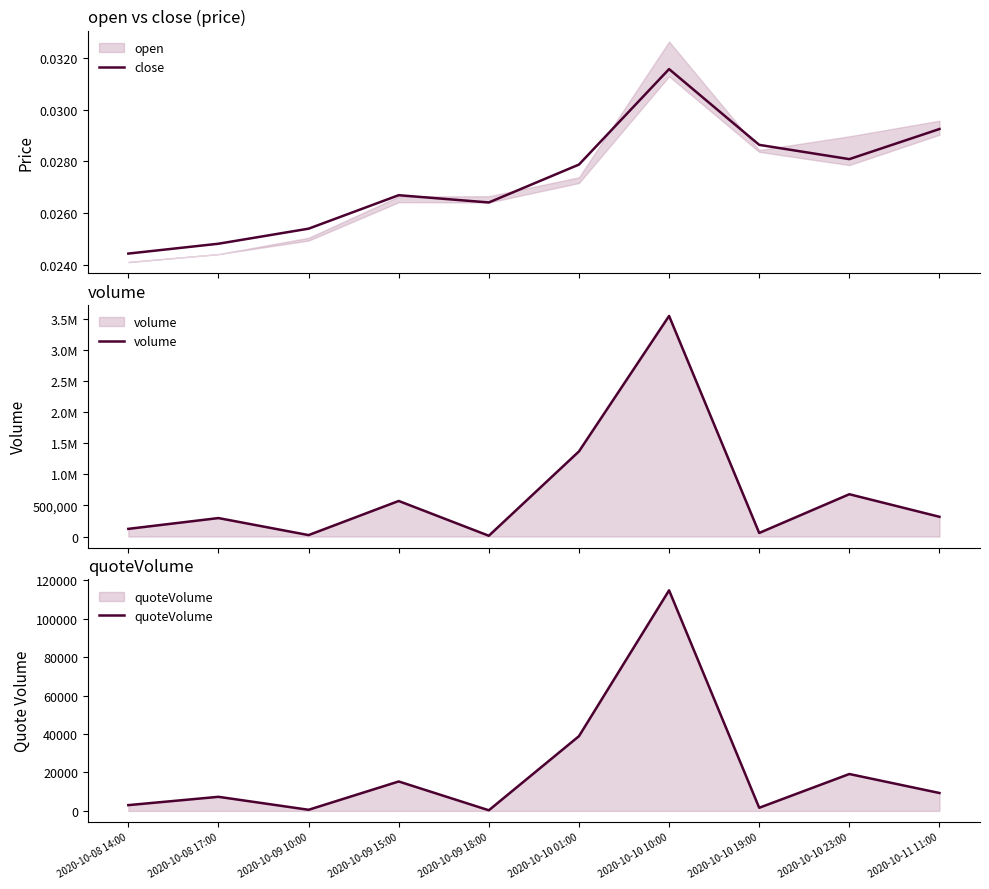

Reading right to left, list all the values displayed in this chart.

close: 2020-10-11 11:00=0.0	2020-10-10 23:00=0.0	2020-10-10 19:00=0.0	2020-10-10 10:00=0.0	2020-10-10 01:00=0.0	2020-10-09 18:00=0.0	2020-10-09 15:00=0.0	2020-10-09 10:00=0.0	2020-10-08 17:00=0.0	2020-10-08 14:00=0.0
volume: 2020-10-11 11:00=317826.0	2020-10-10 23:00=681234.5	2020-10-10 19:00=57166.6	2020-10-10 10:00=3552366.1	2020-10-10 01:00=1370879.6	2020-10-09 18:00=12349.0	2020-10-09 15:00=572735.7	2020-10-09 10:00=23157.3	2020-10-08 17:00=297279.5	2020-10-08 14:00=123485.1
quoteVolume: 2020-10-11 11:00=9322.1	2020-10-10 23:00=19204.2	2020-10-10 19:00=1629.2	2020-10-10 10:00=114838.3	2020-10-10 01:00=38909.0	2020-10-09 18:00=328.9	2020-10-09 15:00=15322.0	2020-10-09 10:00=582.6	2020-10-08 17:00=7337.3	2020-10-08 14:00=3009.8